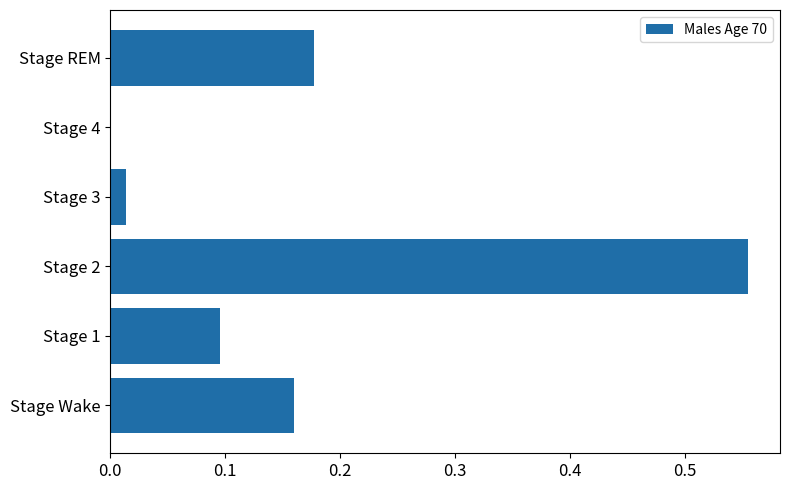

Which category has the highest value across all series?

Stage 2